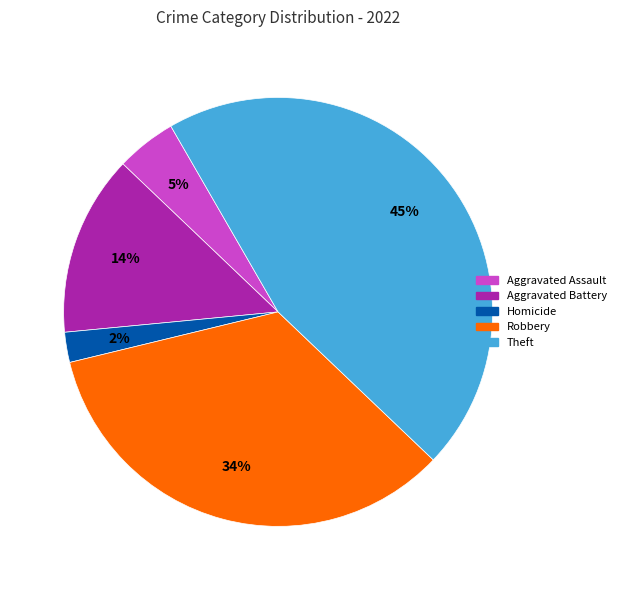

Which slice is the largest?

Theft